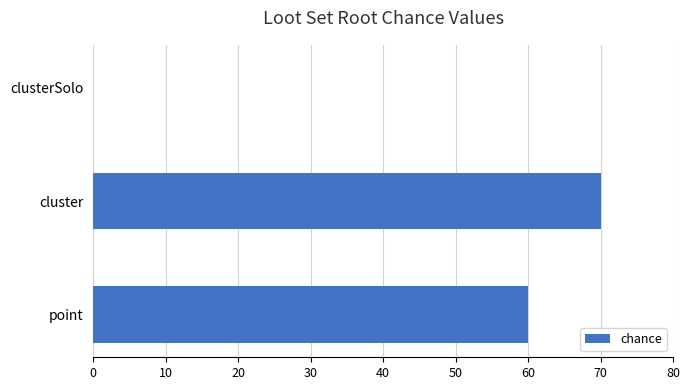

Which label corresponds to the largest value in the chart?

cluster